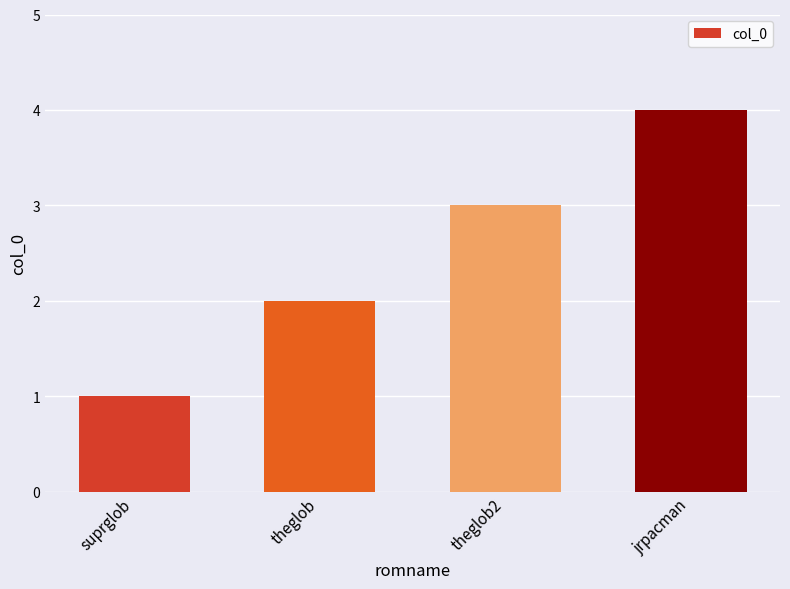

Which label corresponds to the smallest value in the chart?

suprglob